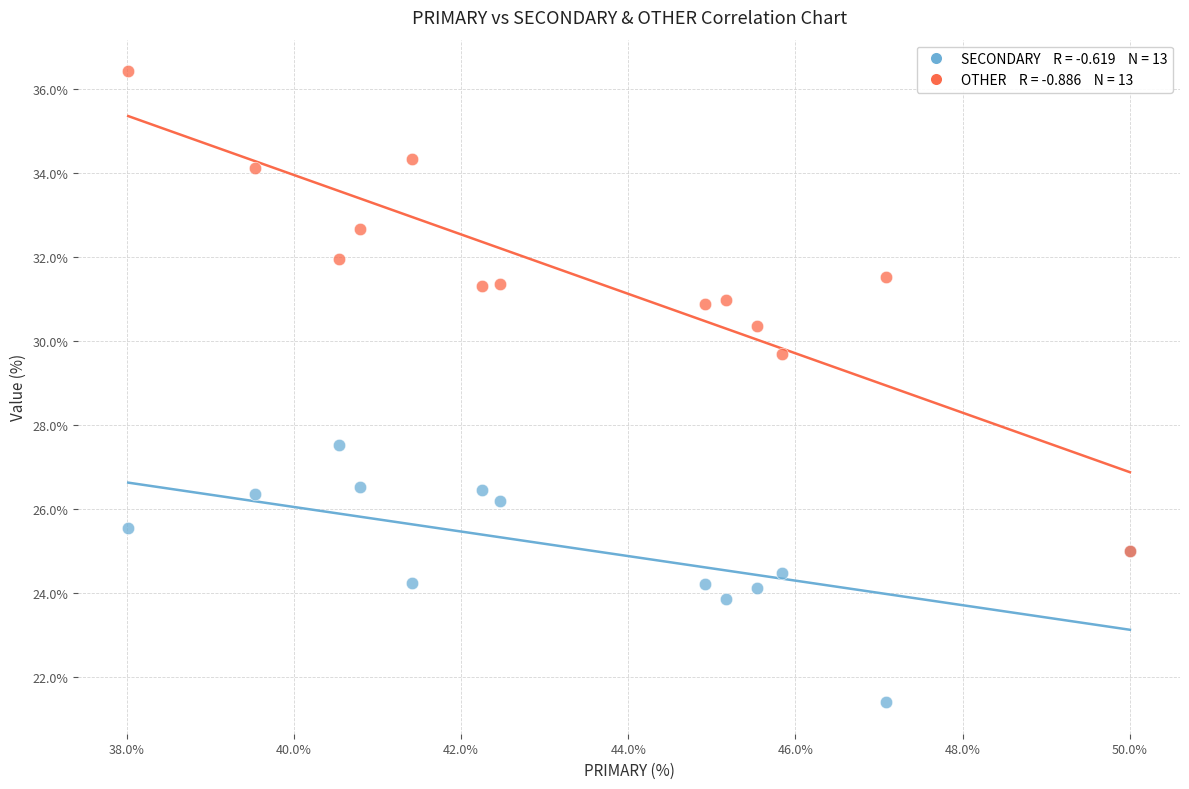

Across all series, what Y value is closest to 28?

27.5